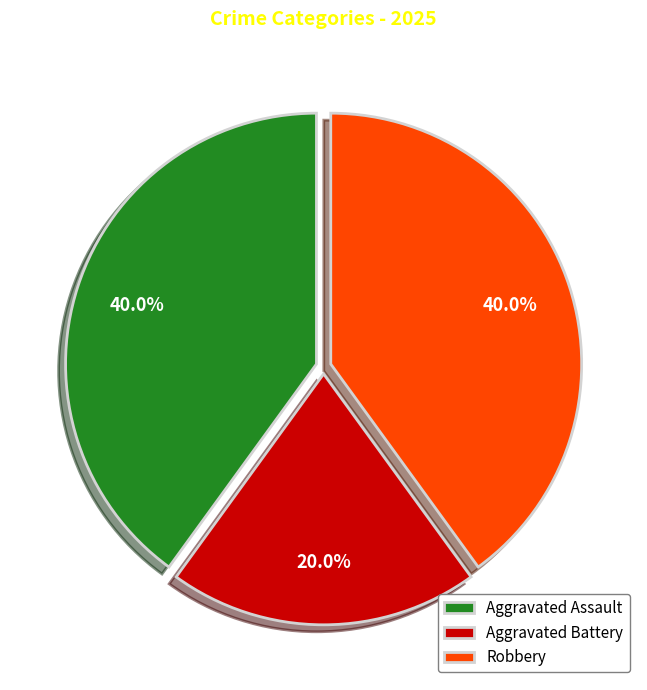

Combined, do Aggravated Battery and Aggravated Assault account for over 50%?

Yes